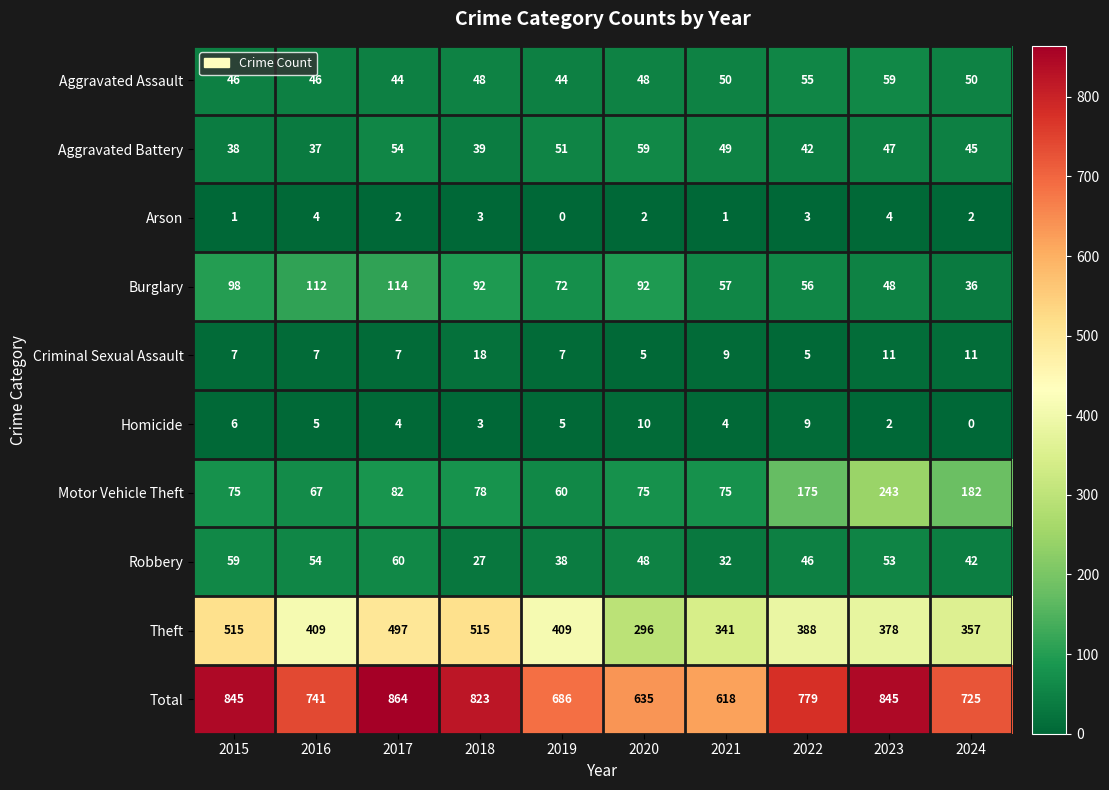

Which series has the largest range (max minus min)?

Total